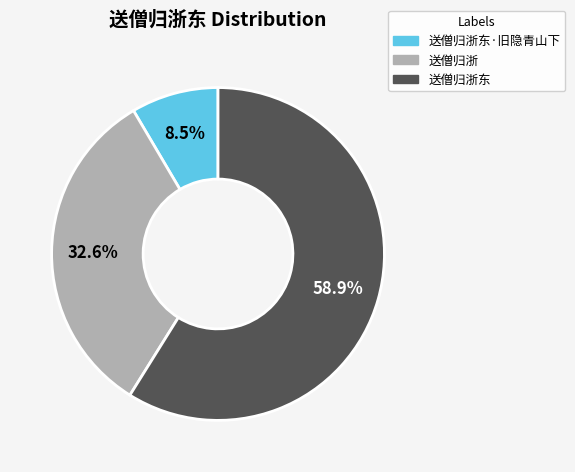

What percentage is the 送僧归浙 slice, to the nearest percent?

33%